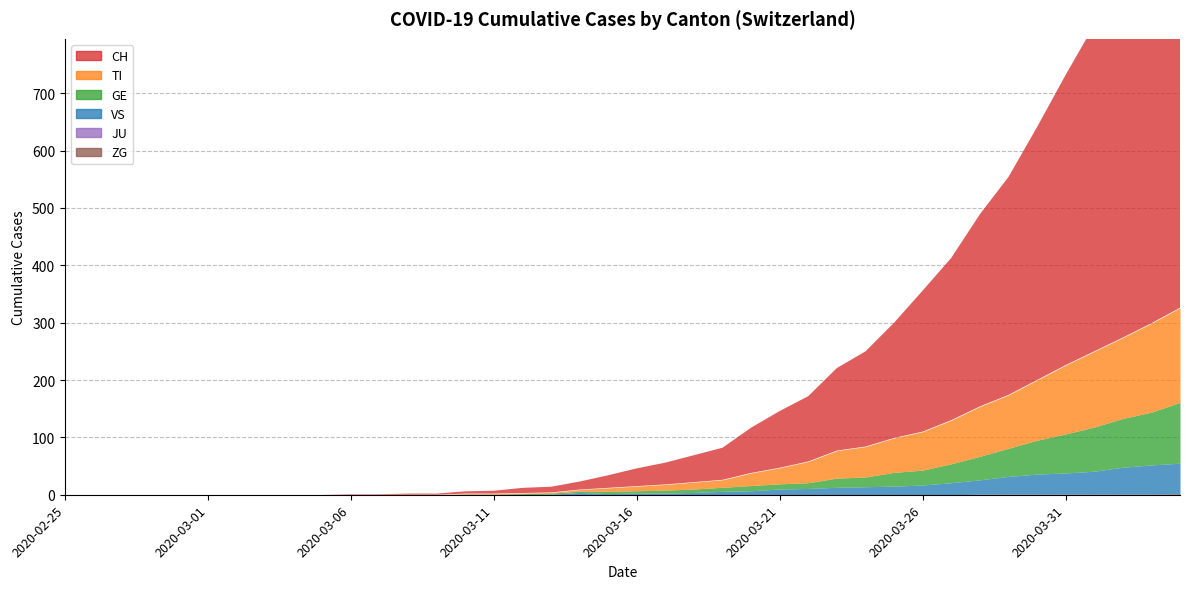

What is the sum of the VS values at 2020-04-03 and 2020-03-22?

62